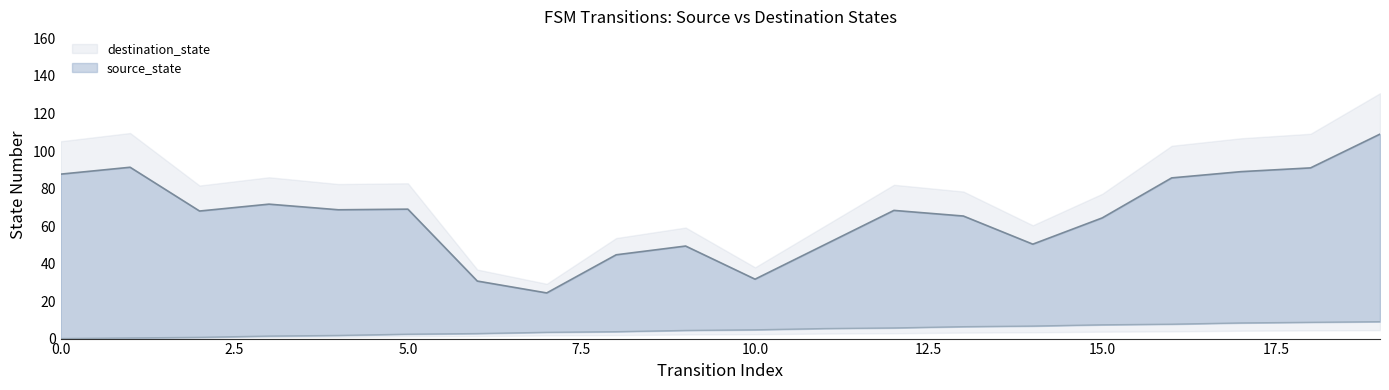

What is the difference between the maximum and minimum values?

9.0